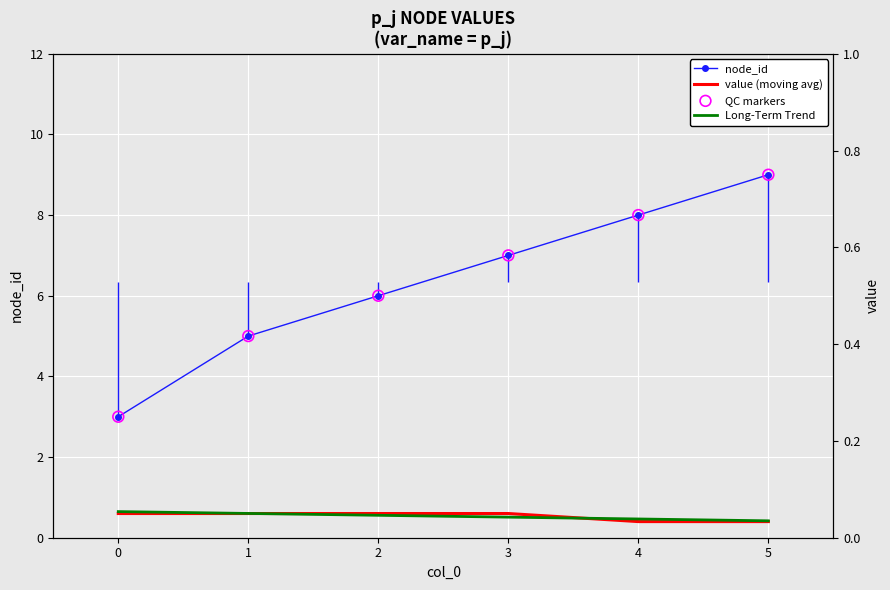

Is the value of value (moving avg) at 3 greater than the value of QC markers at 3?

No